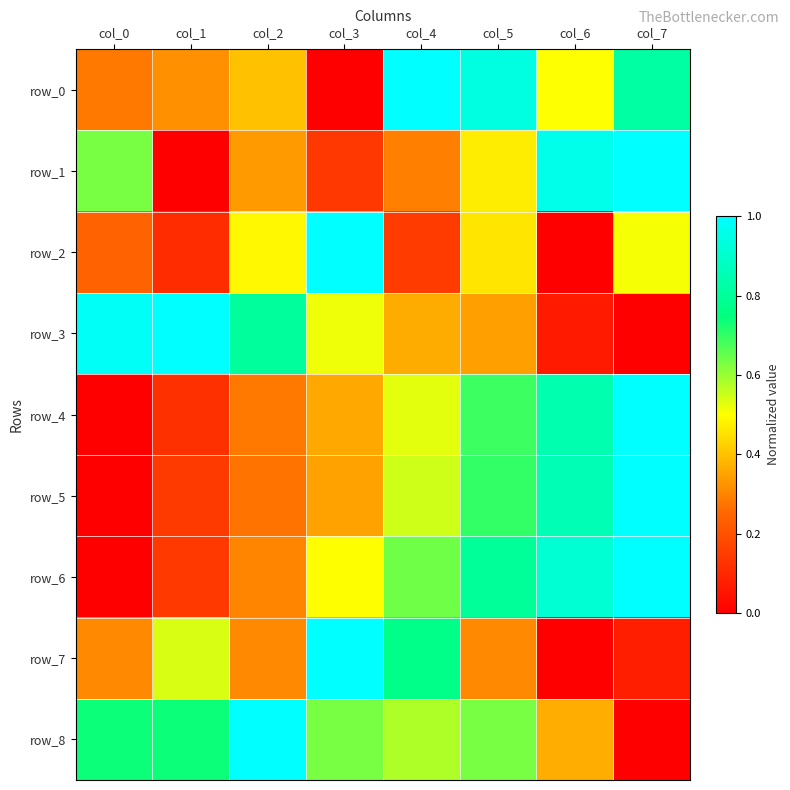

Which has a higher value, col_1 or col_3?

col_1